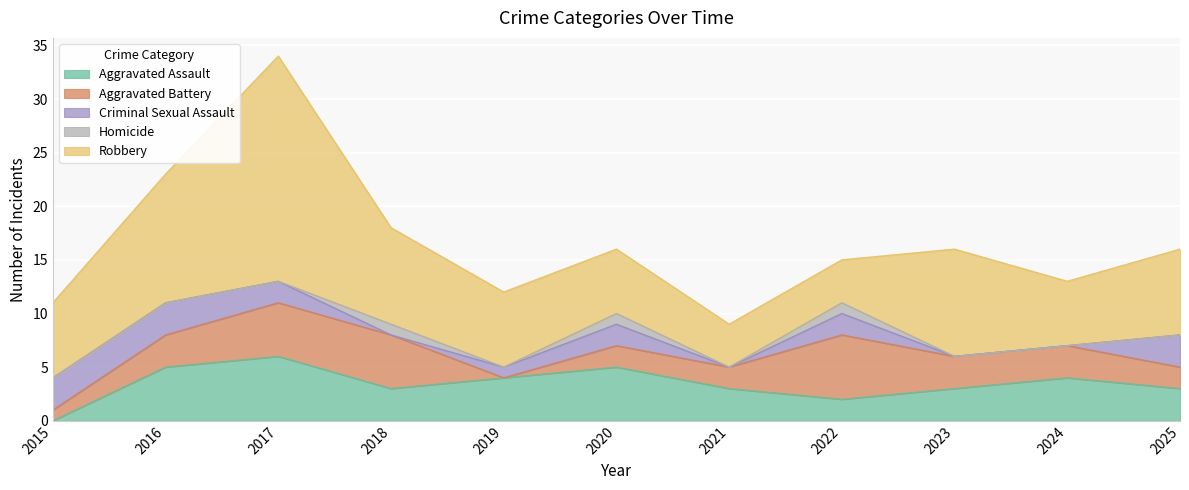

How many data points does each series have?

11